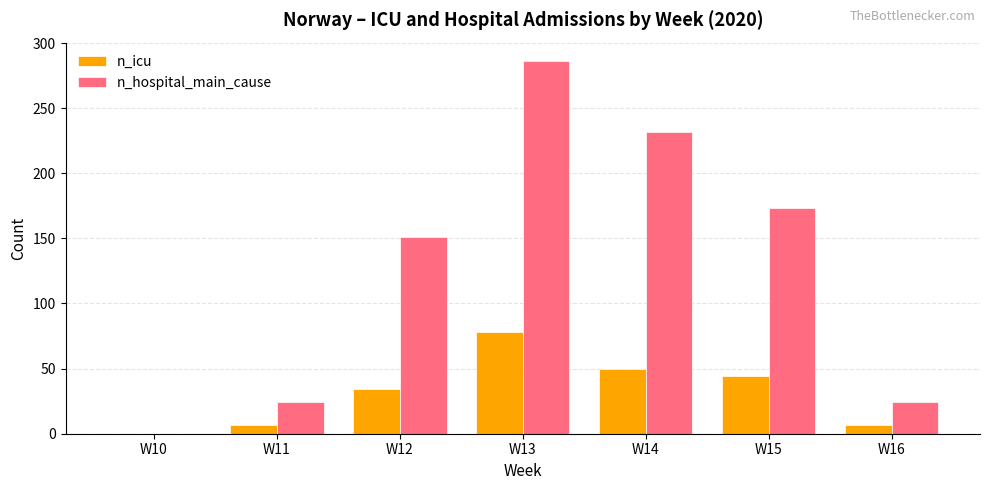

At which category is the sum across all series the highest?

W13